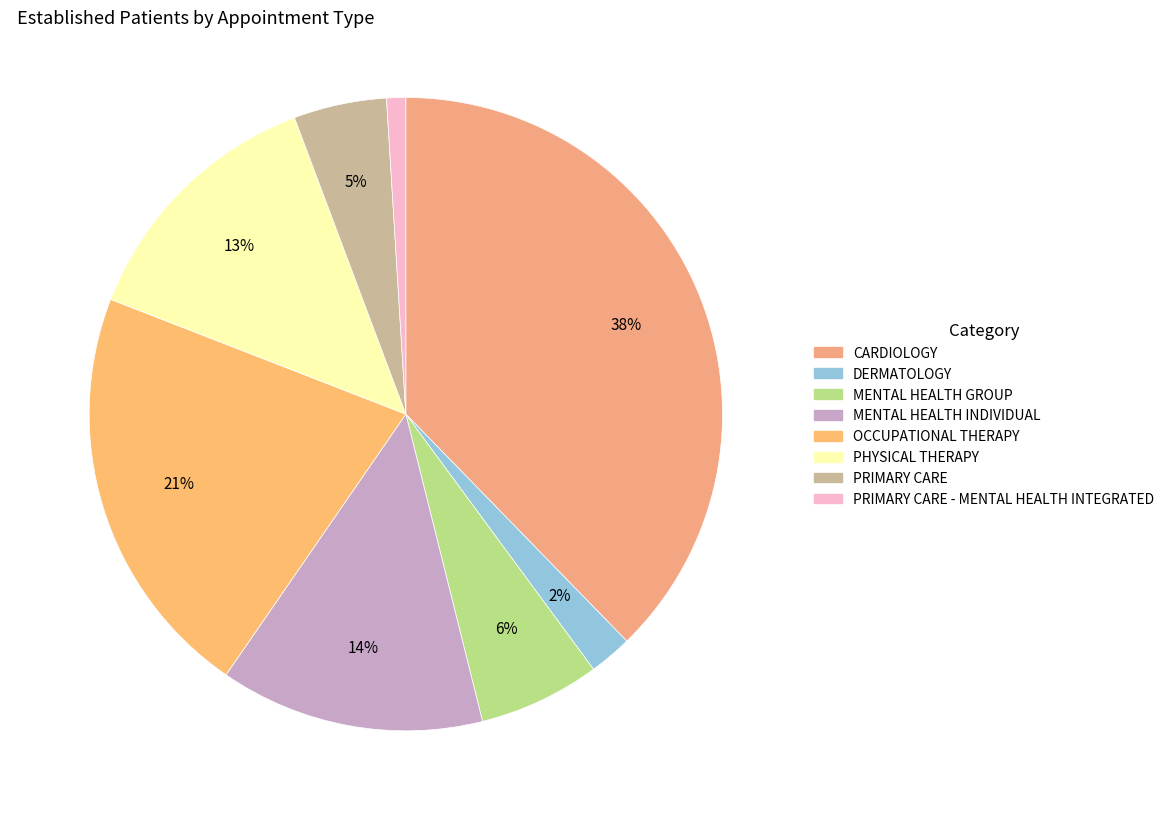

Which category has the smallest portion of the pie?

PRIMARY CARE - MENTAL HEALTH INTEGRATED